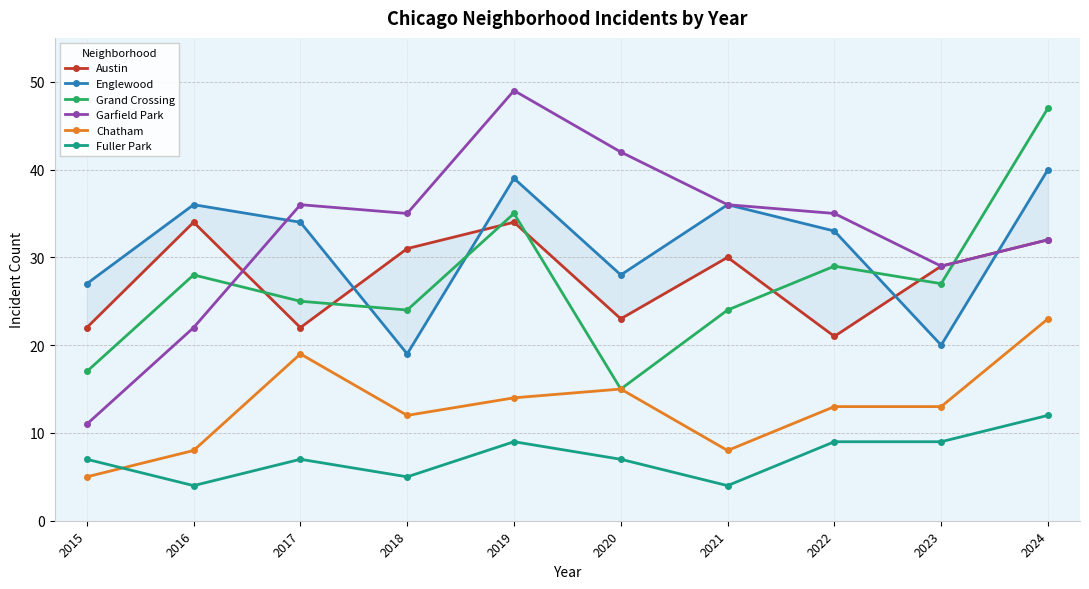

True or false: Fuller Park has a value of 12 at 2024.

True